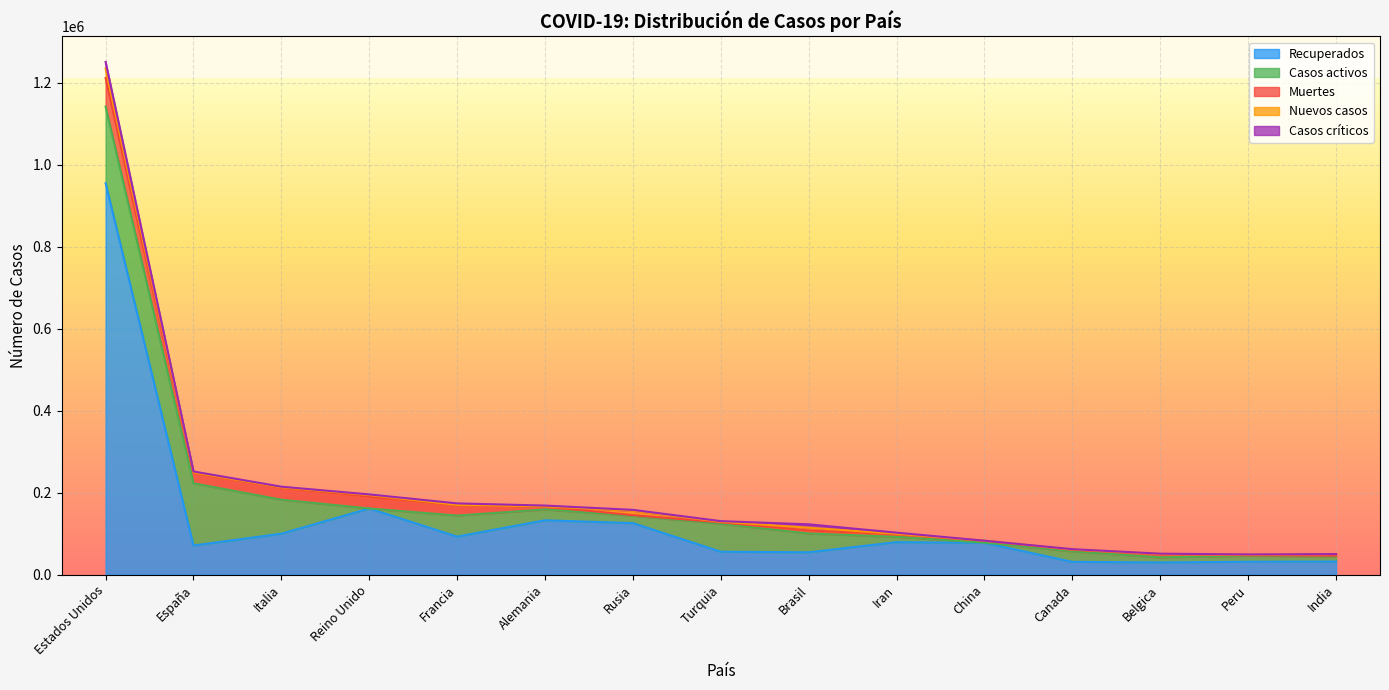

Which series has the largest range (max minus min)?

Recuperados